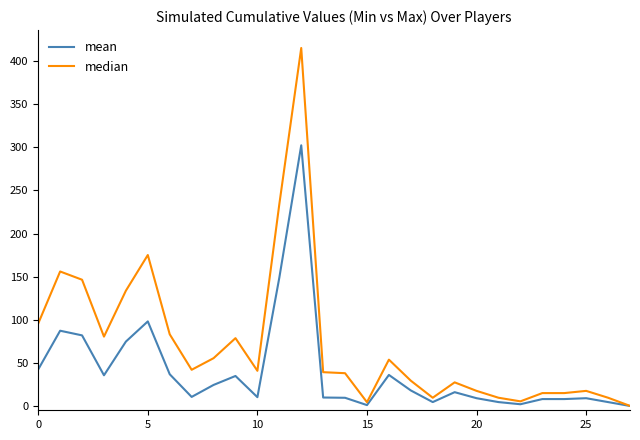

Rank the series by their average value, from lowest to highest.

mean, median